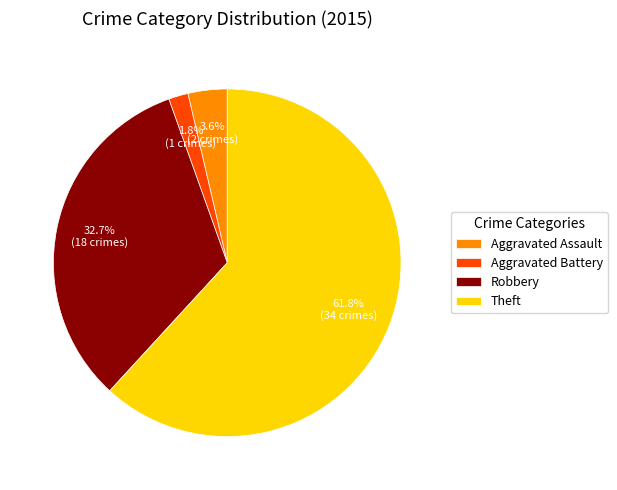

Between Aggravated Assault and Robbery, which is larger?

Robbery